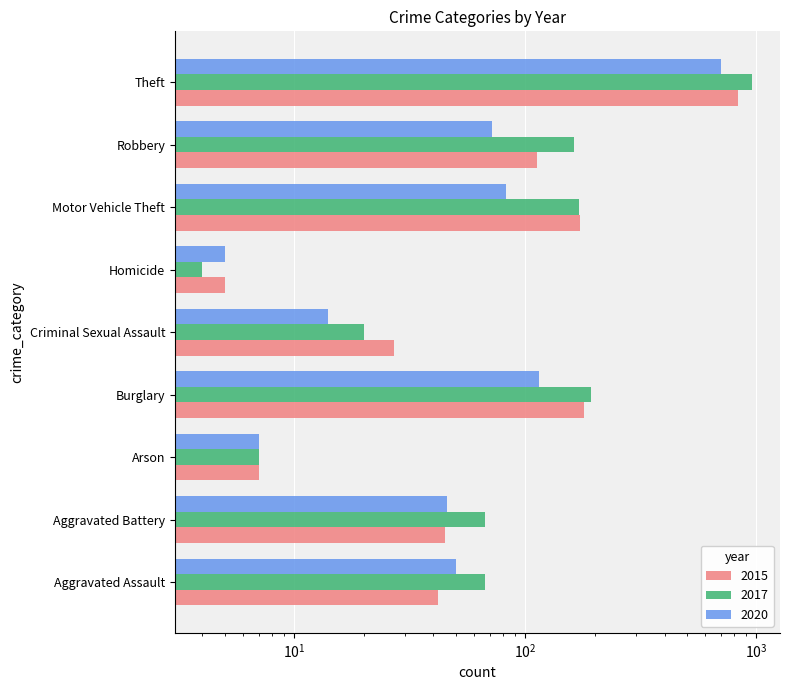

Which series has the largest total across all categories?

2017